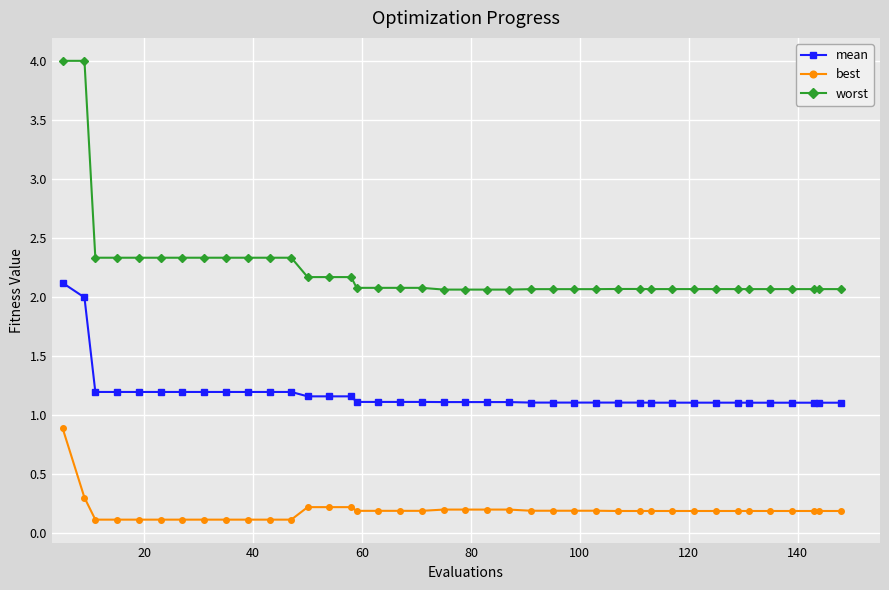

Count the best values in the range 0 to 1.

40